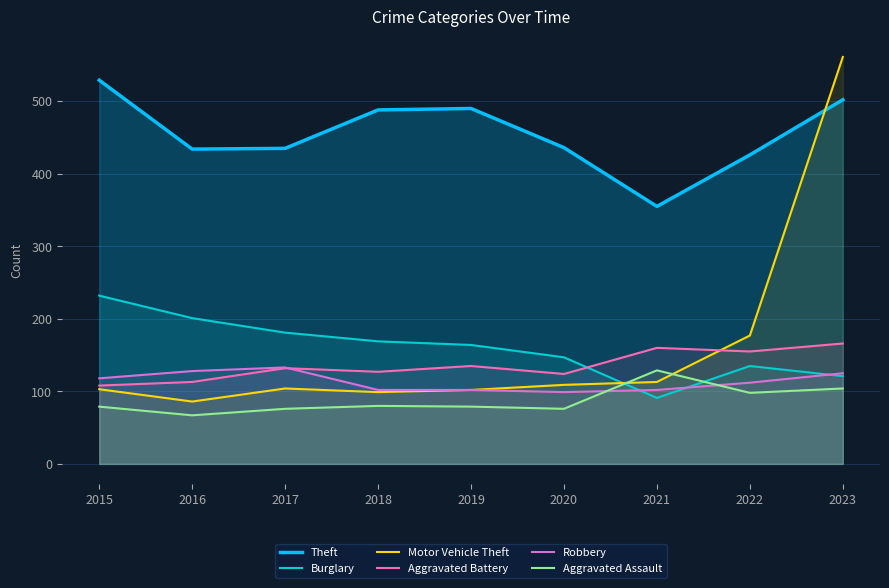

How many distinct data groups are displayed?

6